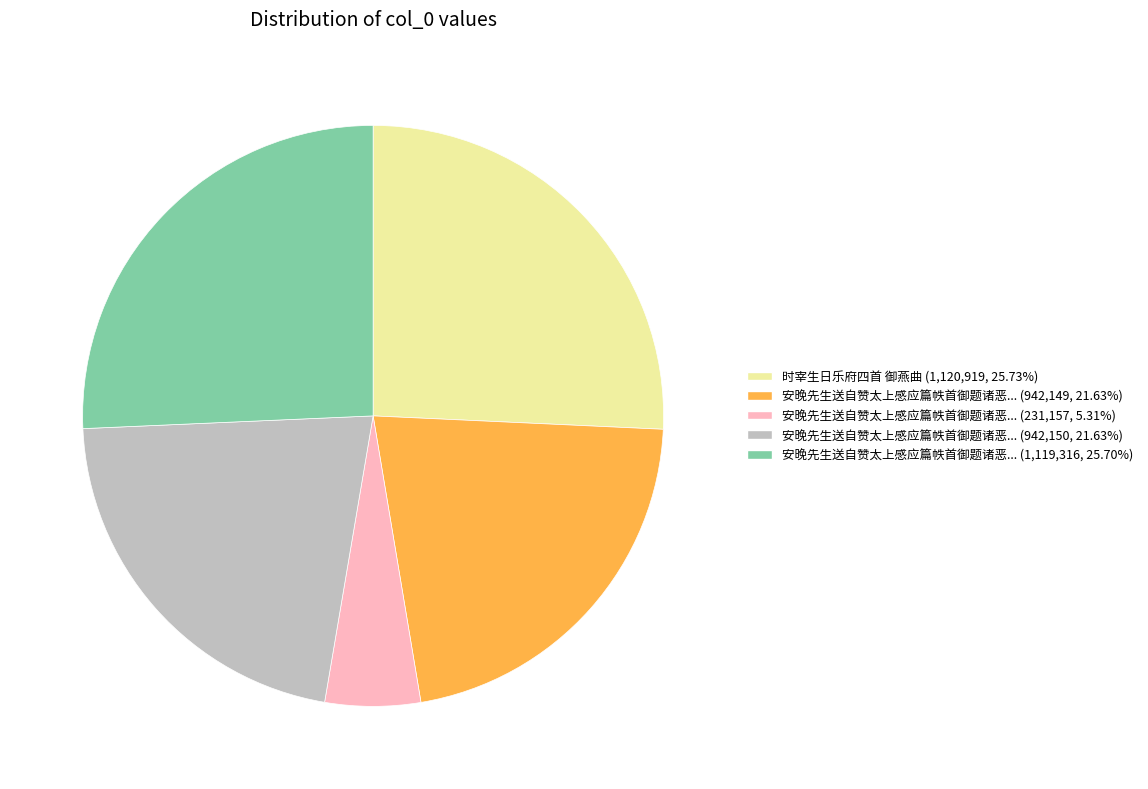

Is there a majority slice in this chart?

No